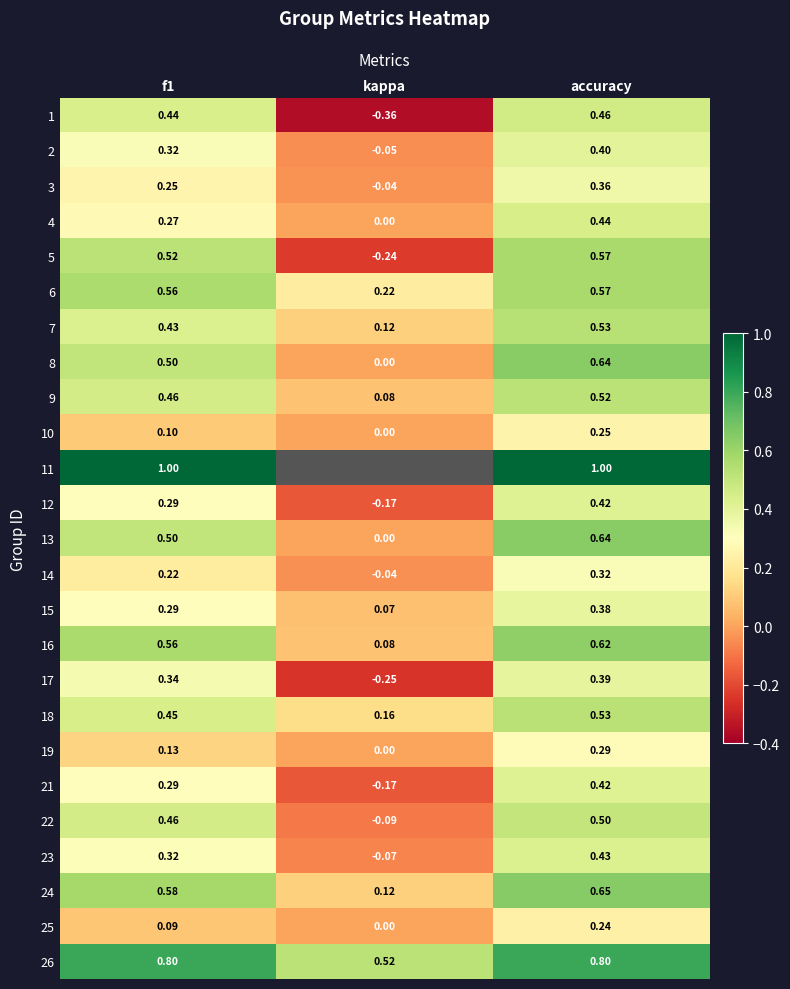

How many 7 values are between 0 and 1?

3